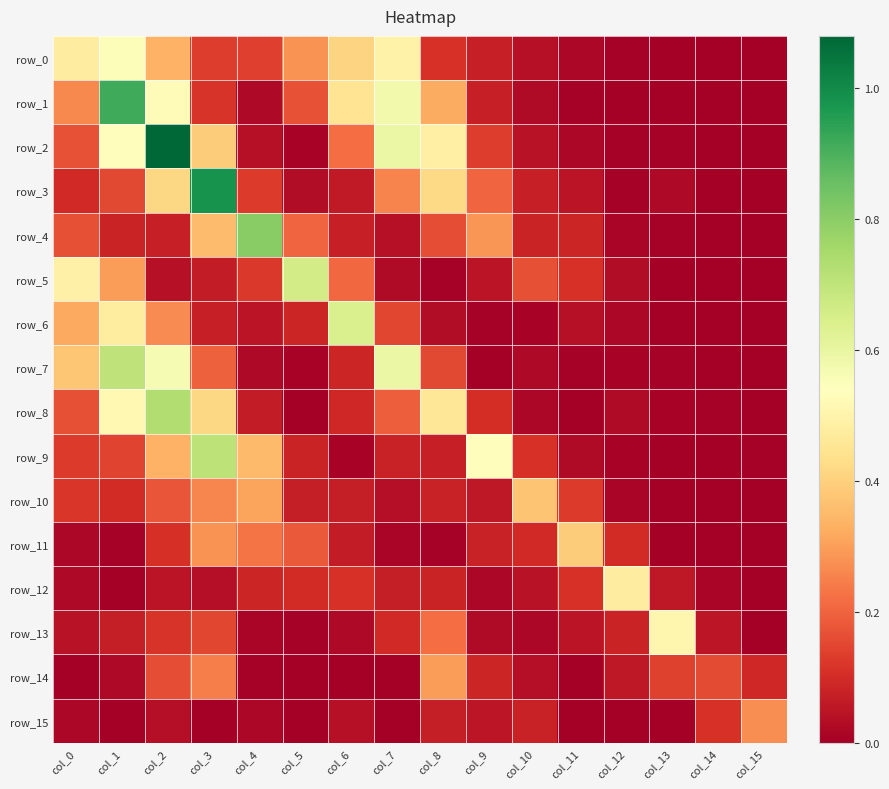

What is the difference between the maximum and minimum values in the row_9 series?

0.7